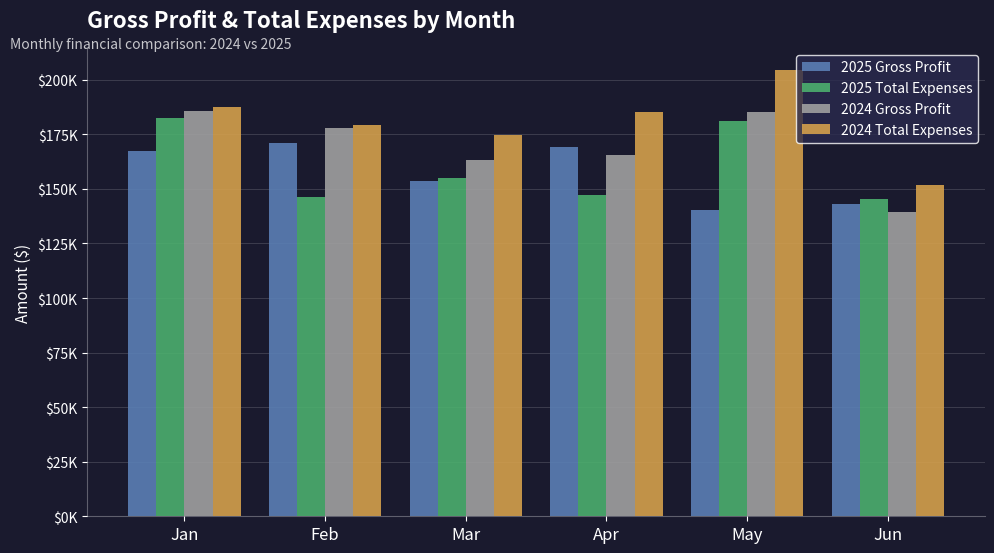

What are all the series names shown in the legend?

2025 Gross Profit, 2025 Total Expenses, 2024 Gross Profit, 2024 Total Expenses